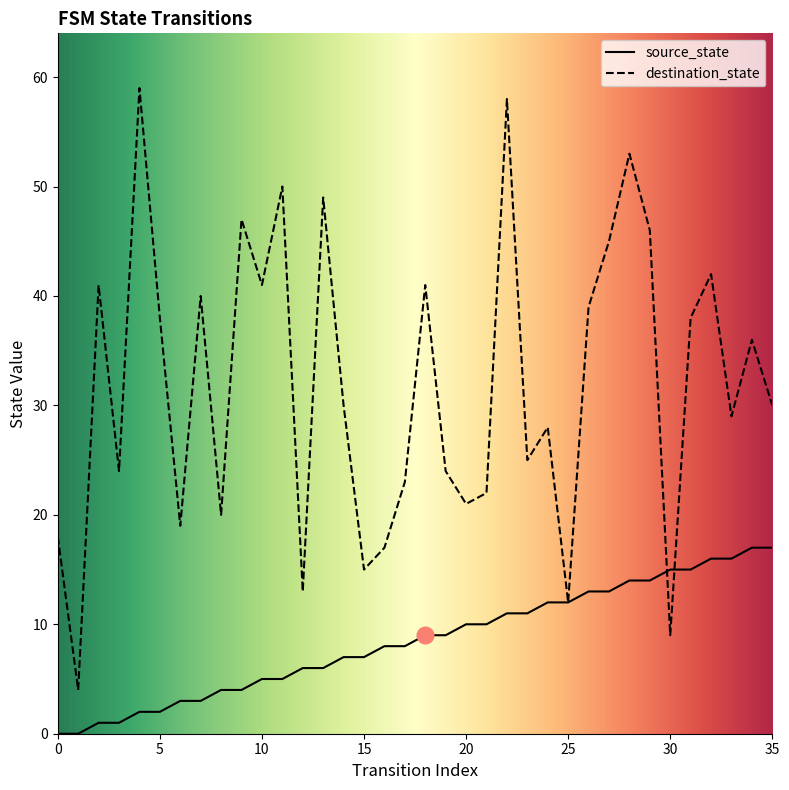

True or false: destination_state has more than 1 interior local peaks.

True